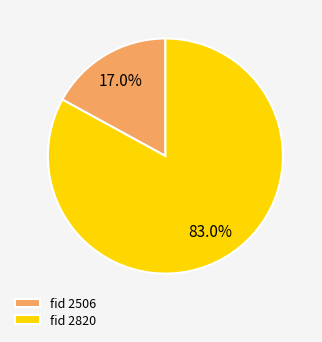

What is the total percentage of fid 2820 and fid 2506?

100.0%